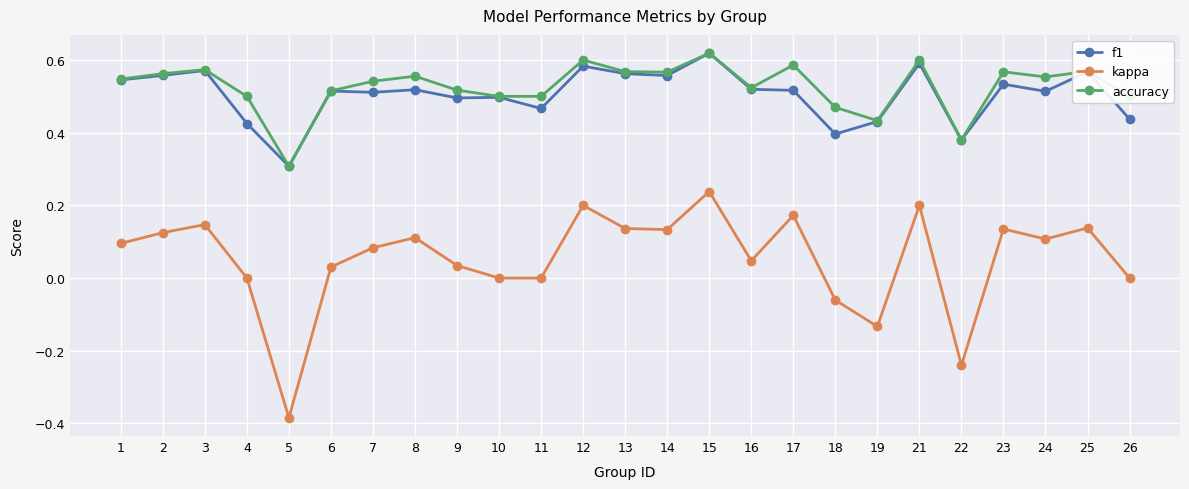

The value of f1 at 1 is 0.5. True or false?

True